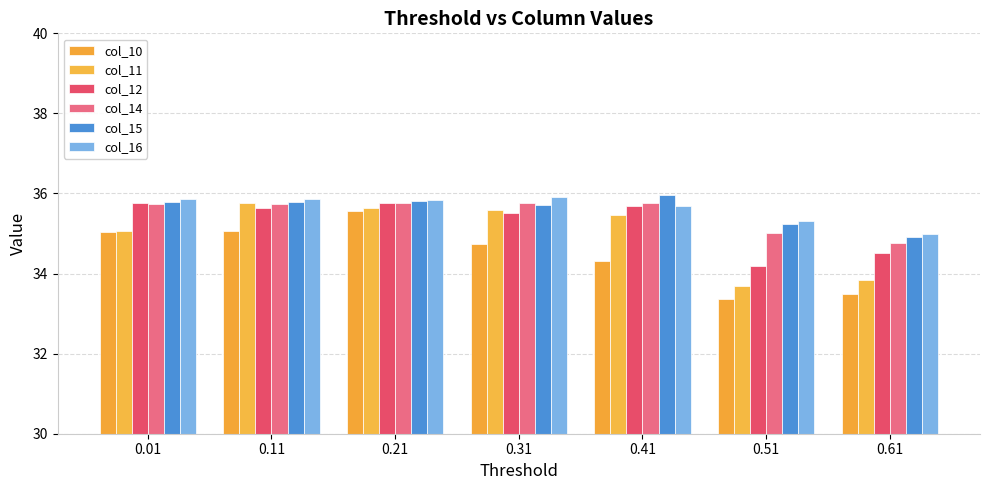

What are all the series names shown in the legend?

col_10, col_11, col_12, col_14, col_15, col_16